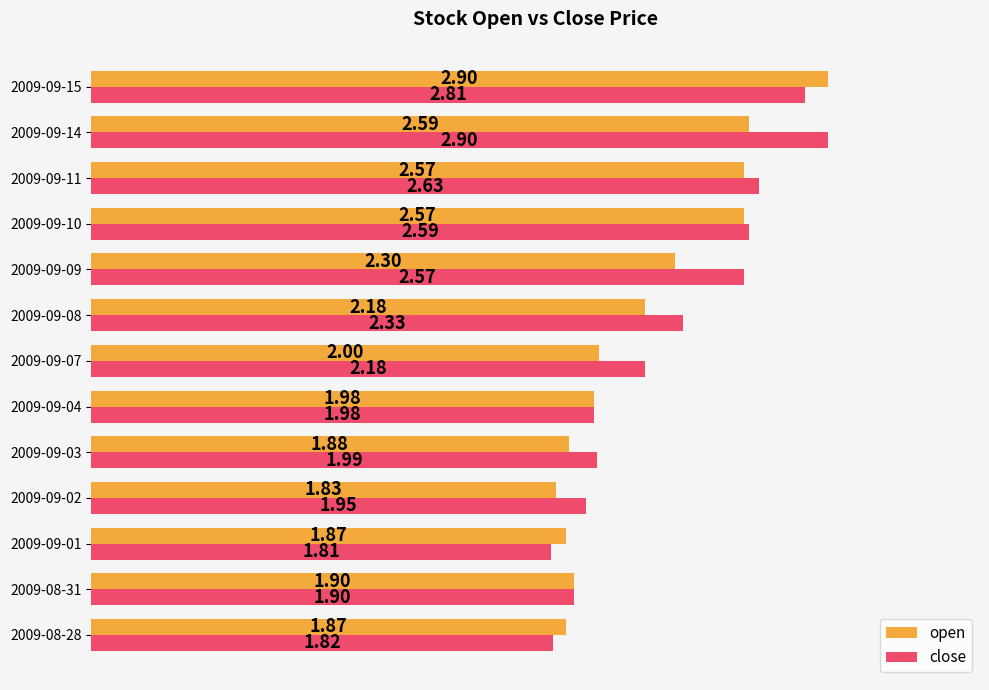

What is the difference between the maximum and second lowest values in the open series?

1.0